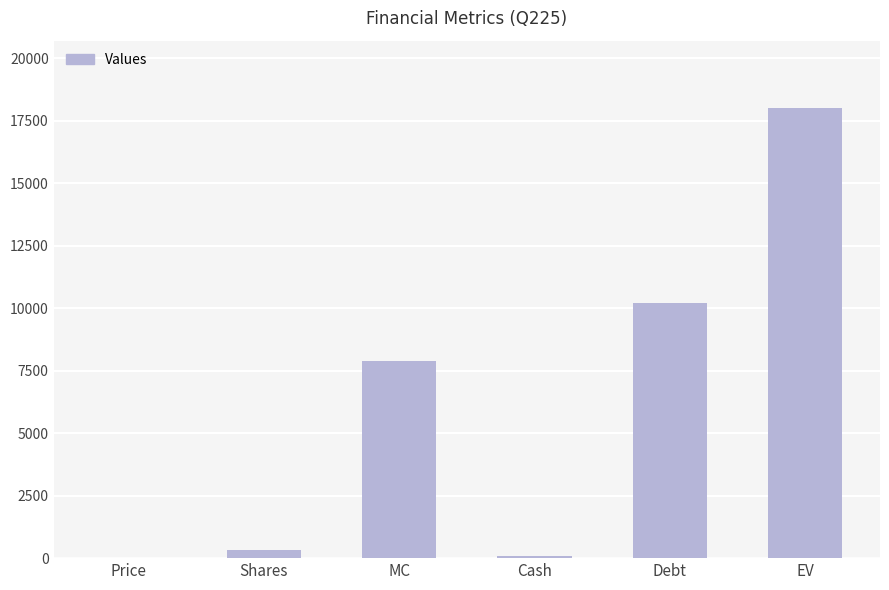

Are the bars horizontal?

No